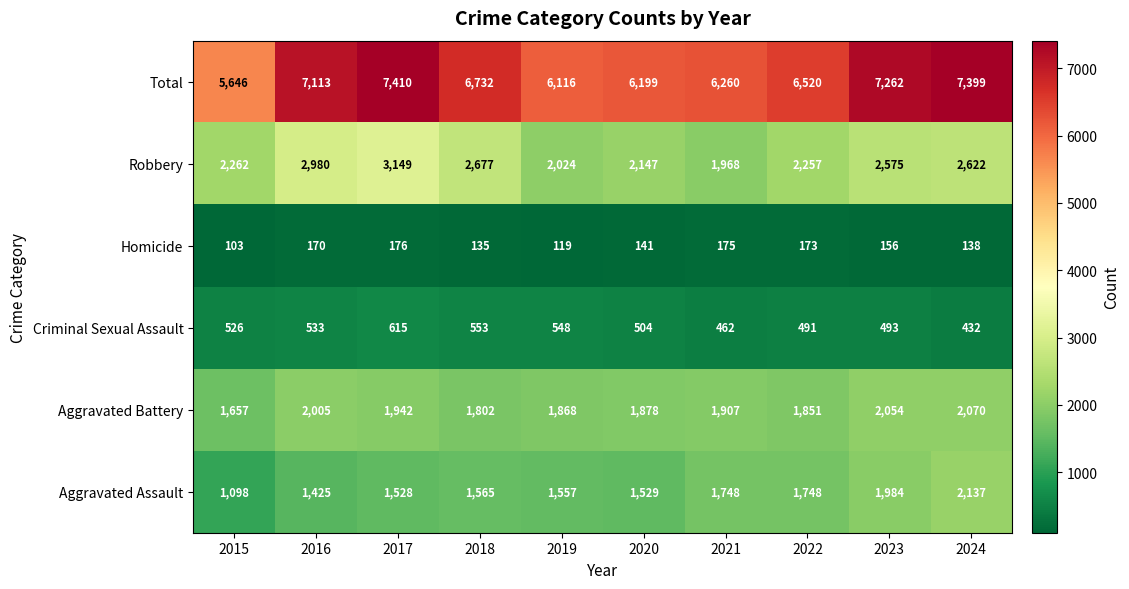

What is the difference between the Robbery values at 2022 and 2019?

233